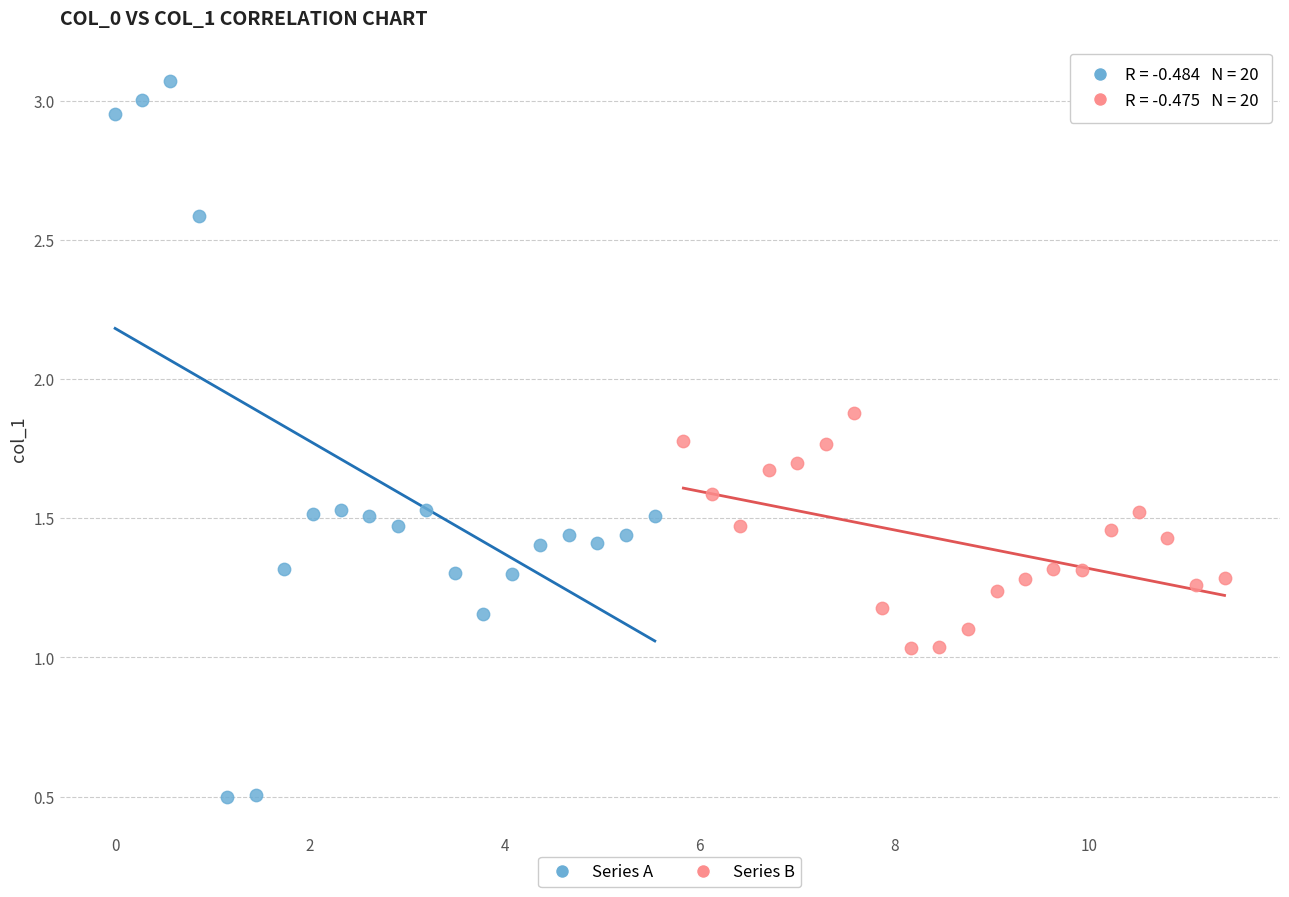

Which series has the largest Y range (max minus min)?

Series A